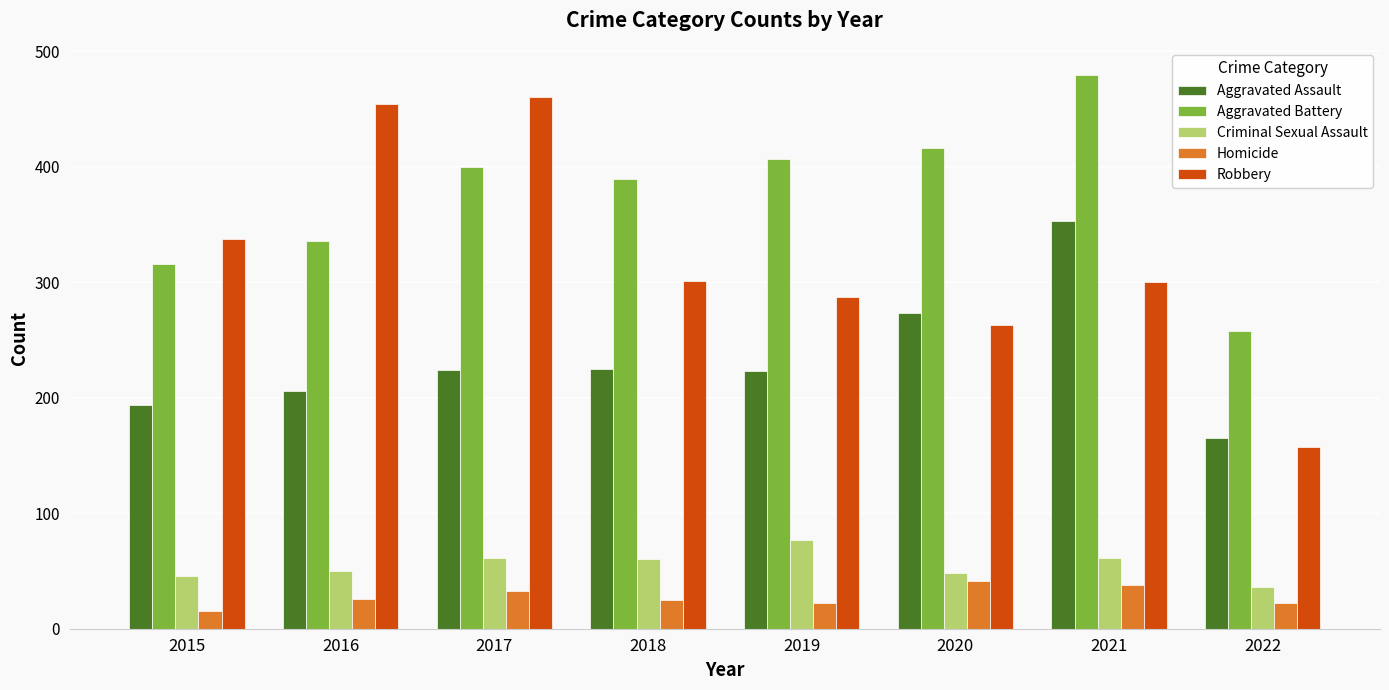

The value of Aggravated Assault at 2020 is 273. True or false?

True